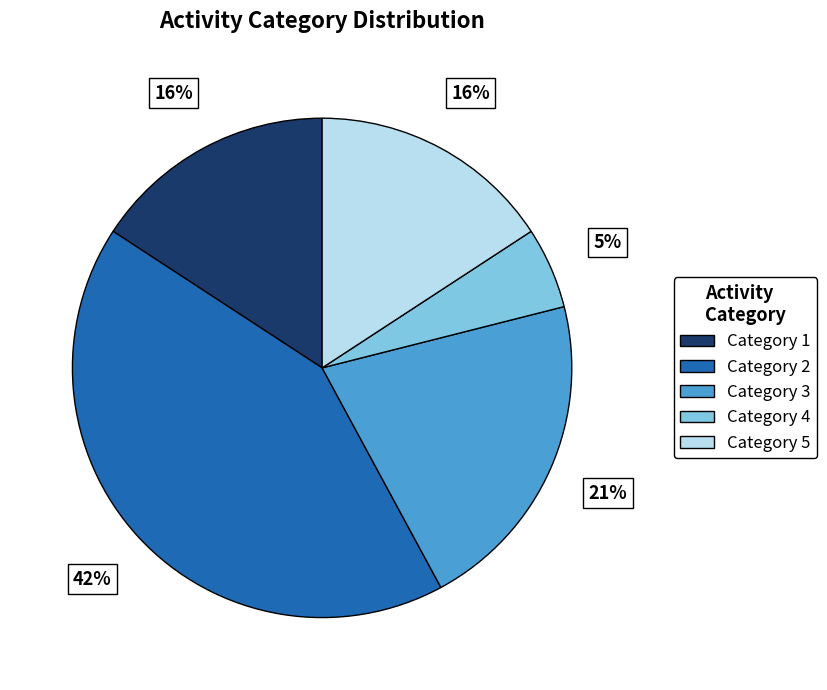

Is there a majority slice in this chart?

No